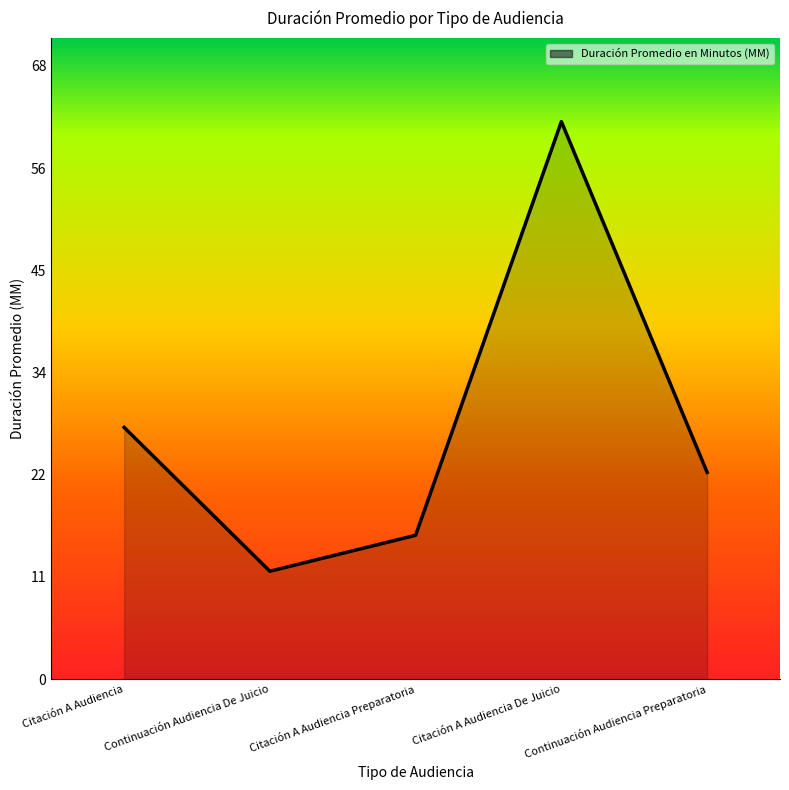

What is the label of the 3rd point from the right?

Citación A Audiencia Preparatoria